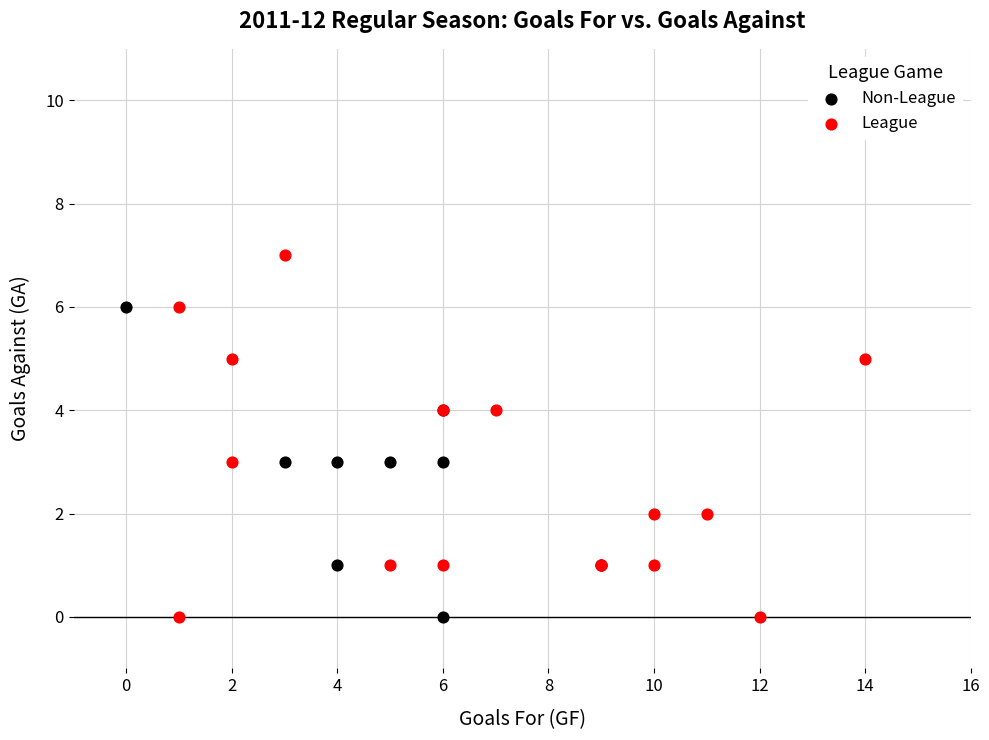

Which series reaches the maximum Y coordinate?

League